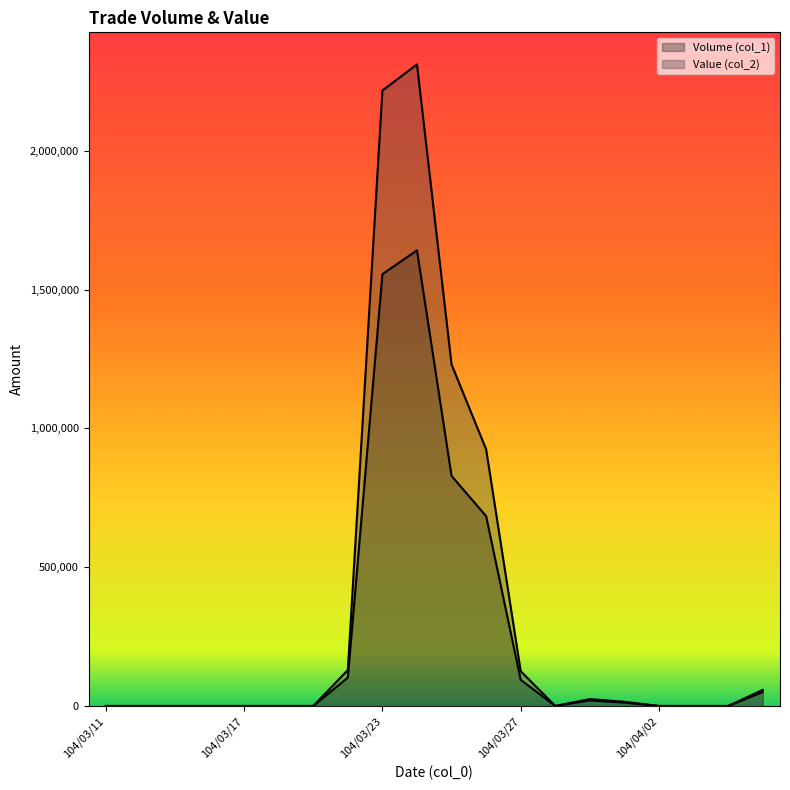

How many lines are shown in the chart?

2